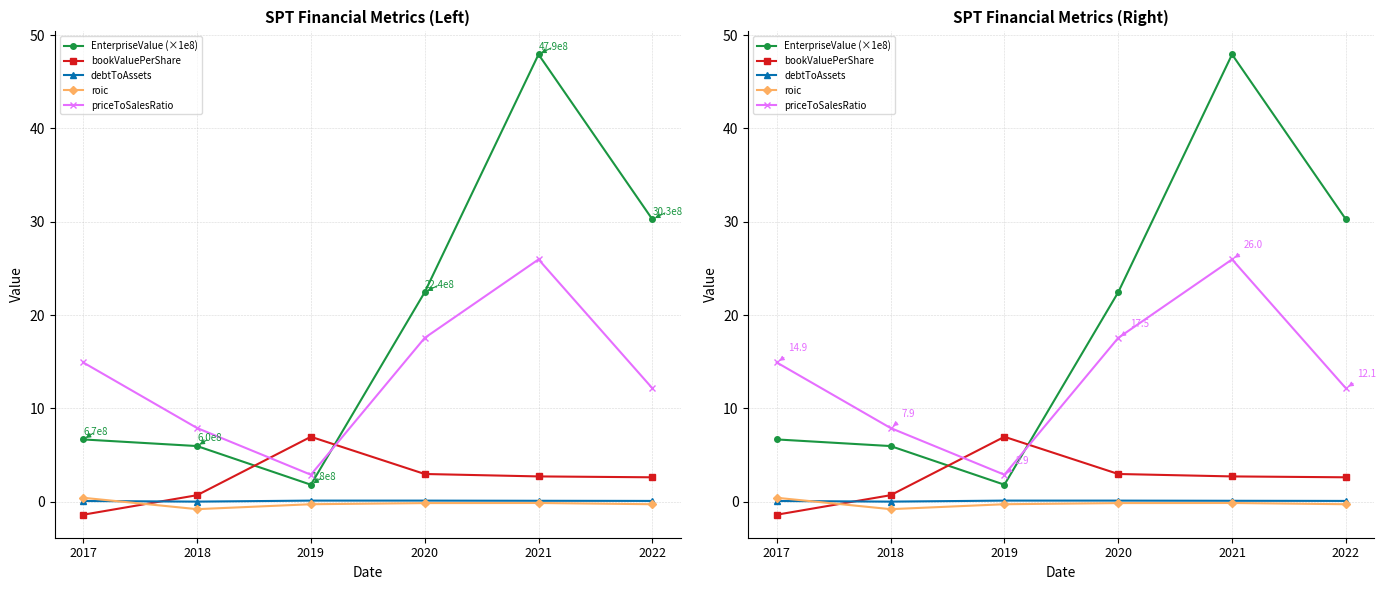

What is the difference between the maximum and minimum values in the priceToSalesRatio series?

23.1